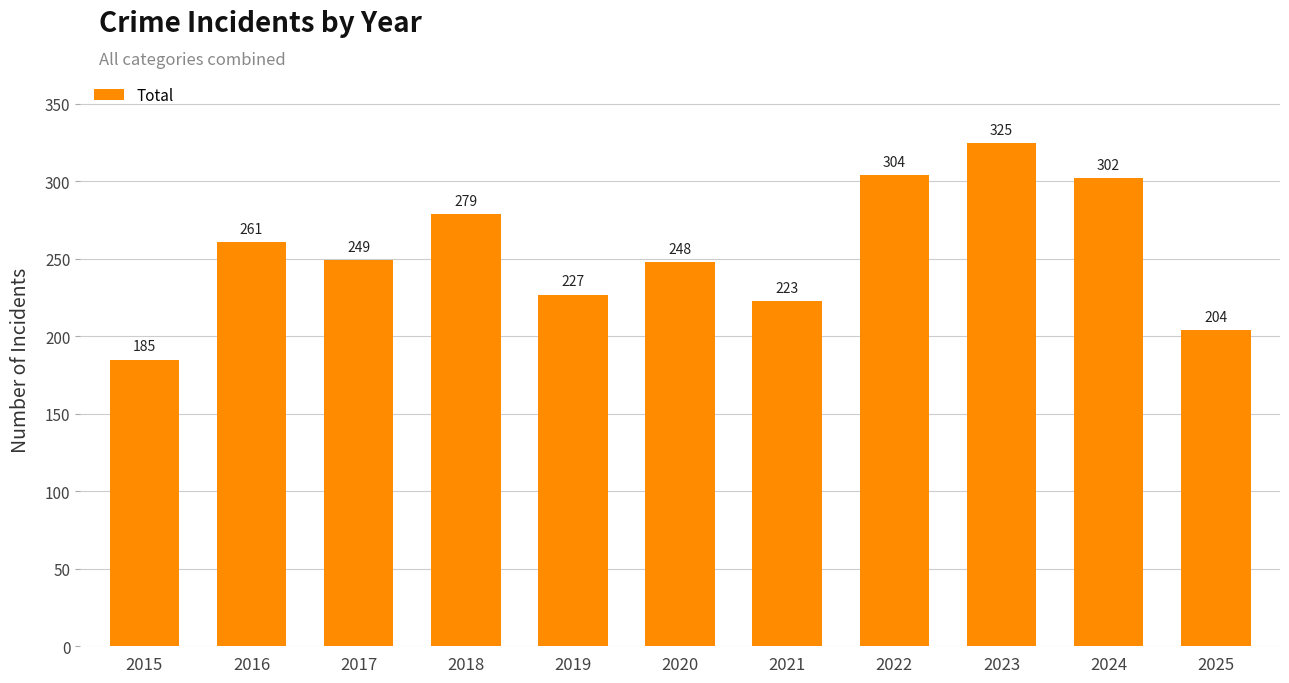

What is the difference between the second highest and second lowest values?

100